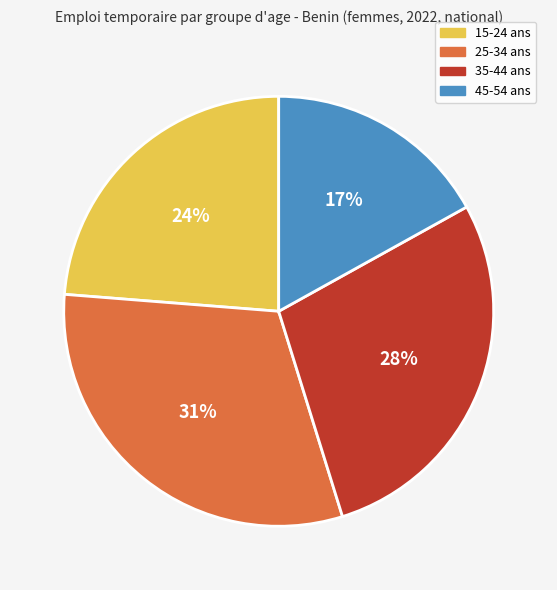

Is the sum of 45-54 ans and 35-44 ans greater than half?

No